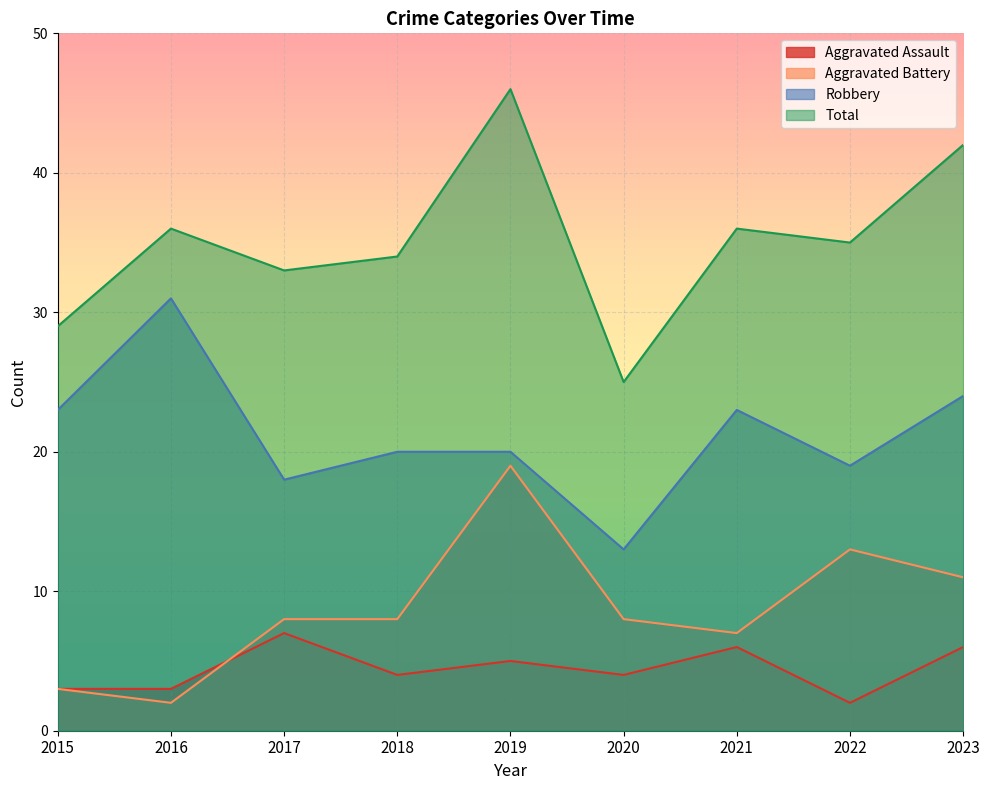

How many lines are shown in the chart?

4